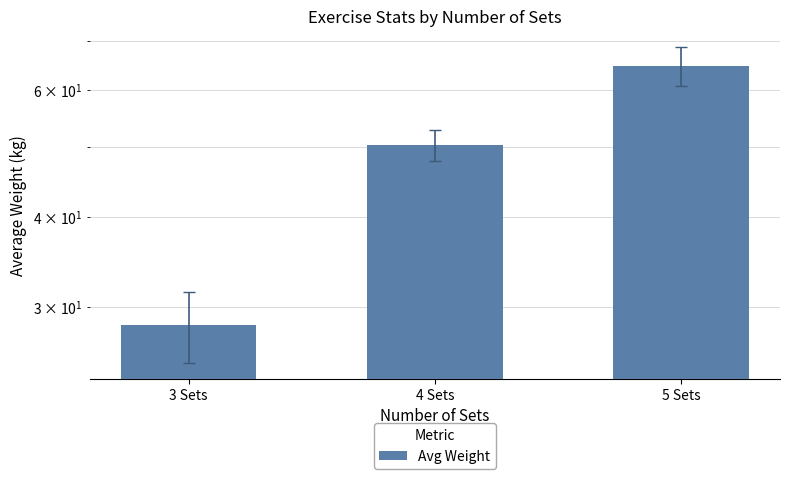

Which category has the lowest value across all series?

3 Sets